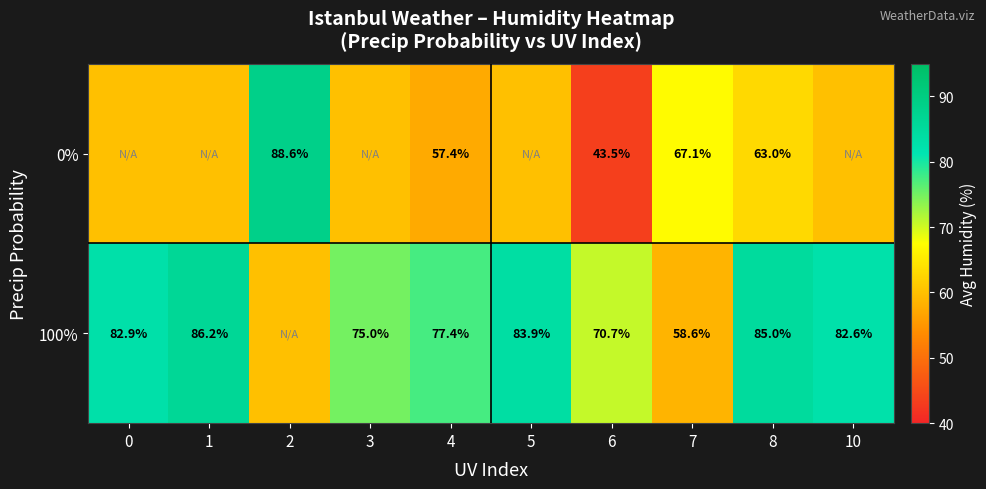

List the series in order of their overall mean, highest first.

row_1, row_0